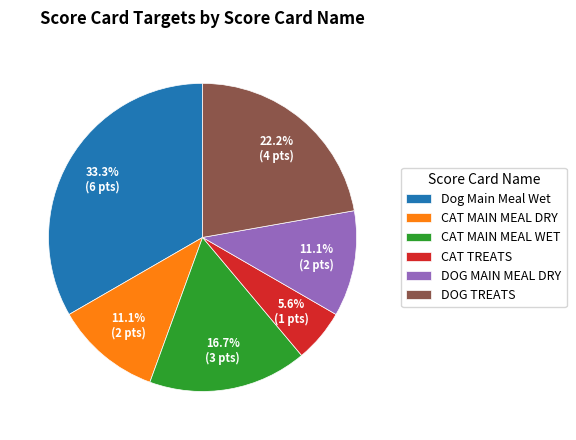

Is there any slice that represents more than half of the pie?

No